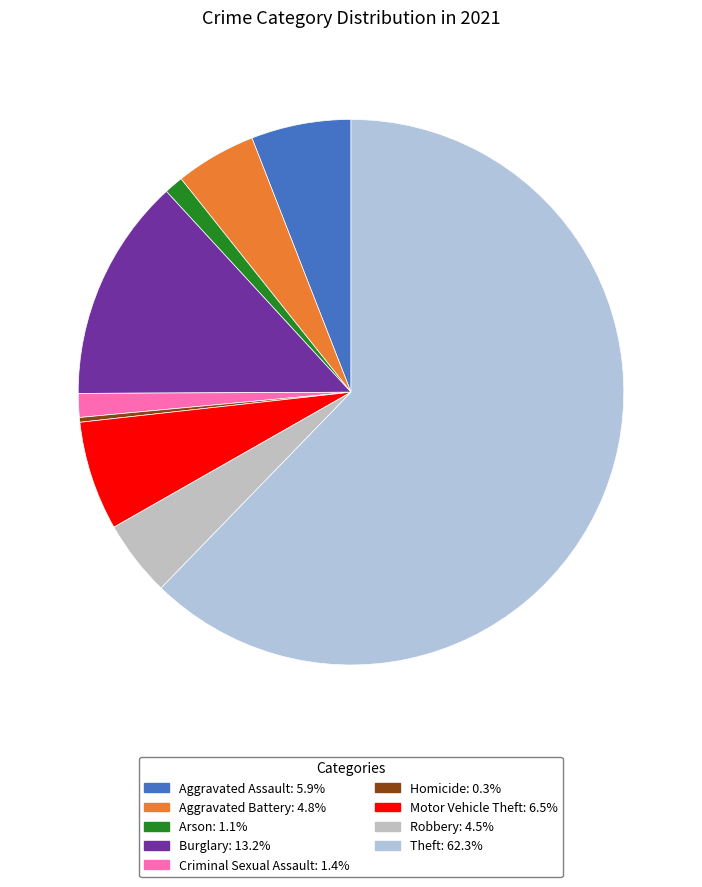

Is it true that Aggravated Battery is 5% of the pie?

True